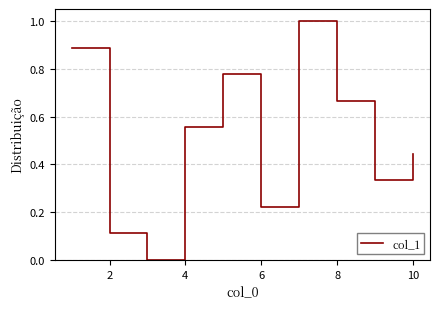

What is the greatest value displayed?

1.0